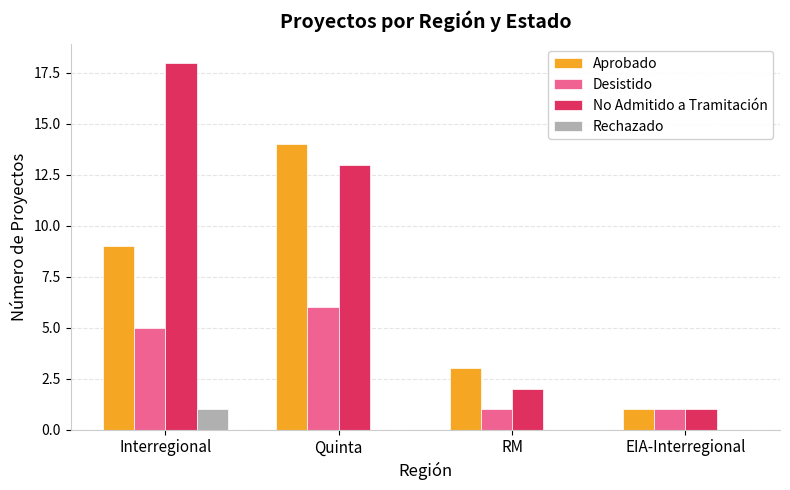

At which label is No Admitido a Tramitación closest to 9?

Quinta